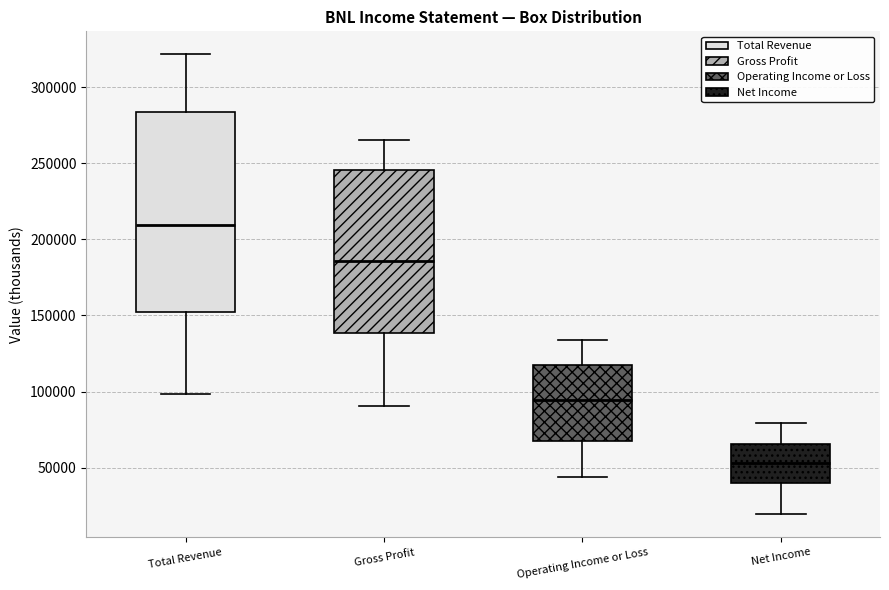

Reading left to right, read every box against the y-axis: the position of its median line, the range the box covers, and the ends of its whiskers. The values are not printed on the chart, so give them approximately, as read against the axis.

Total Revenue: median 210000, box 155000 to 285000, whiskers 100000 to 320000
Gross Profit: median 185000, box 140000 to 245000, whiskers 90000 to 265000
Operating Income or Loss: median 95000, box 70000 to 120000, whiskers 45000 to 135000
Net Income: median 55000, box 40000 to 65000, whiskers 20000 to 80000